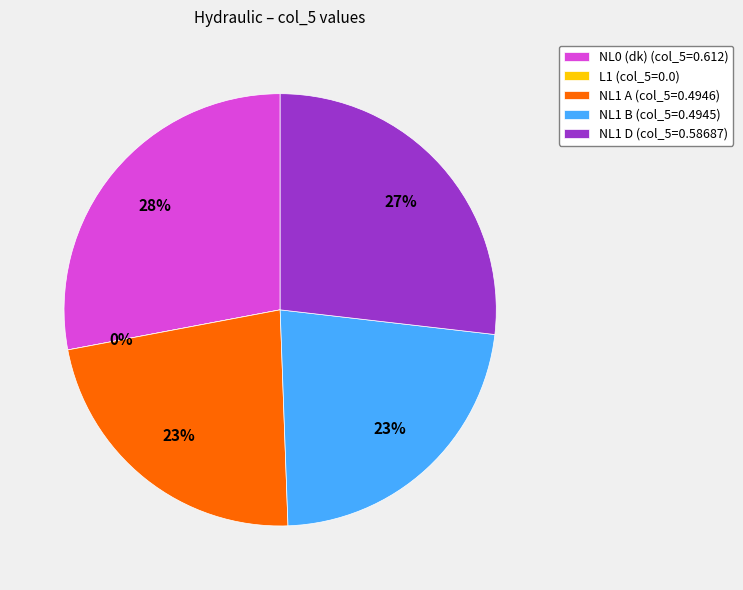

Rank the categories by value from highest to lowest.

NL0 (dk), NL1 D, NL1 A, NL1 B, L1